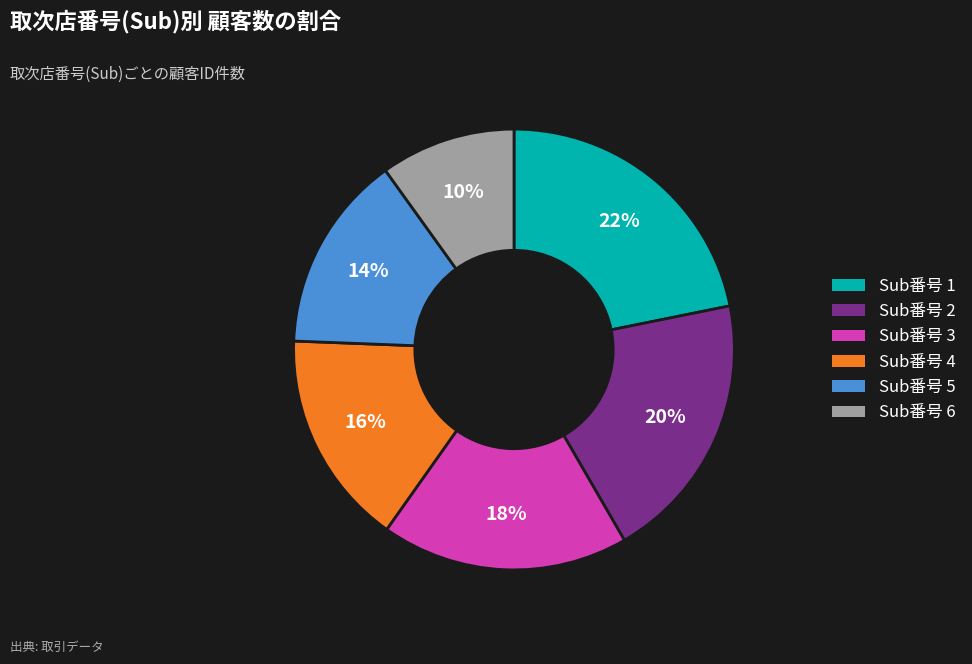

To the nearest percent, what is the difference between the largest and smallest slice percentages?

12%